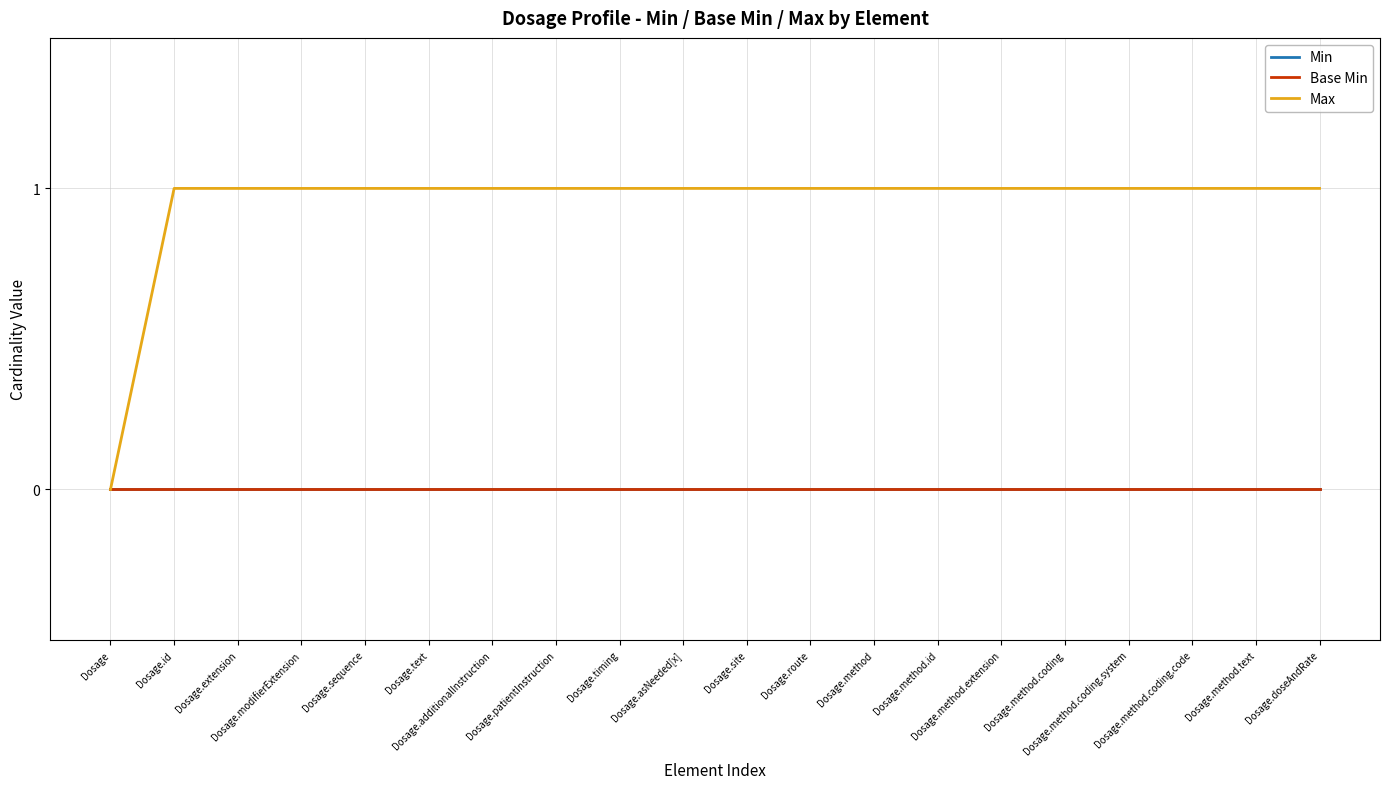

Does the chart have visible grid lines?

Yes